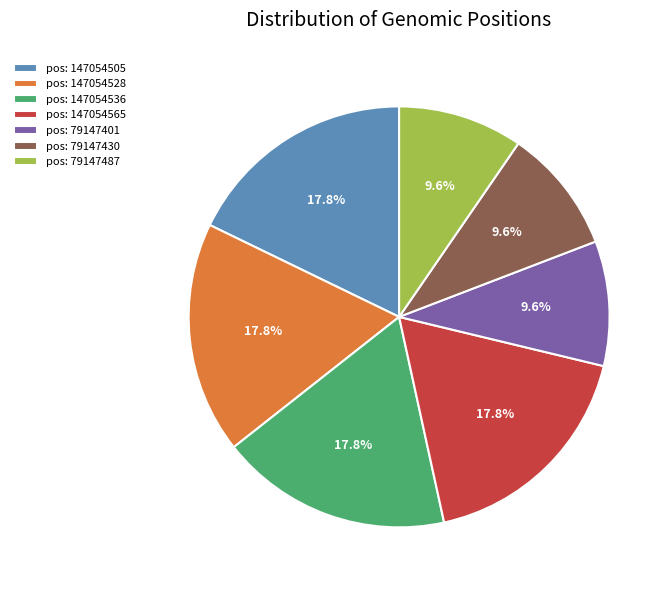

Is pos: 147054528 the majority of the pie?

No